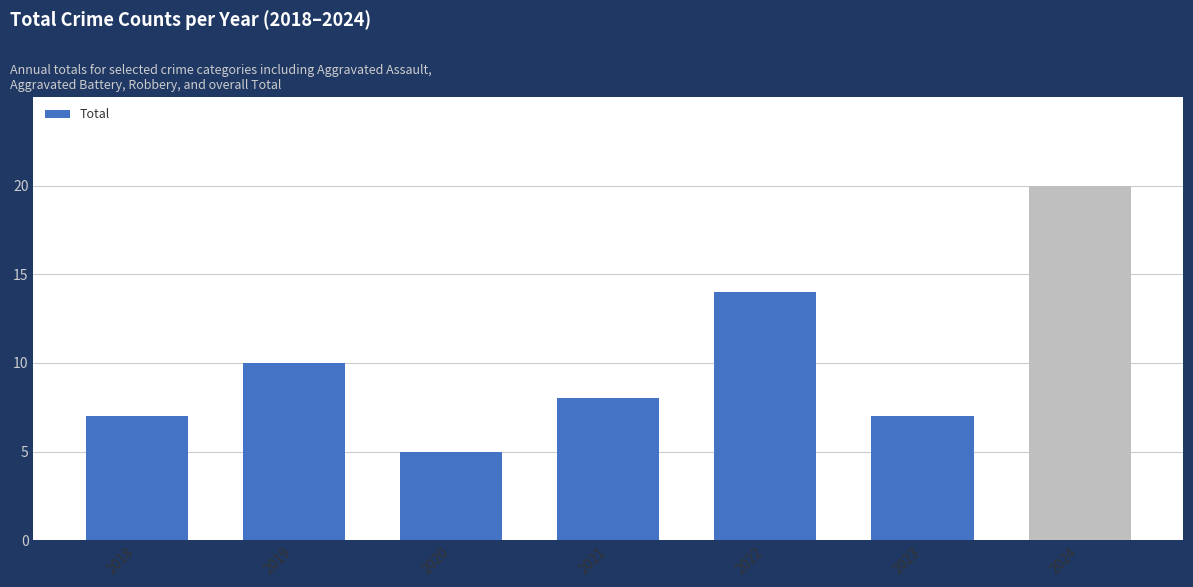

Reading right to left, extract all data points from this chart.

20	7	14	8	5	10	7